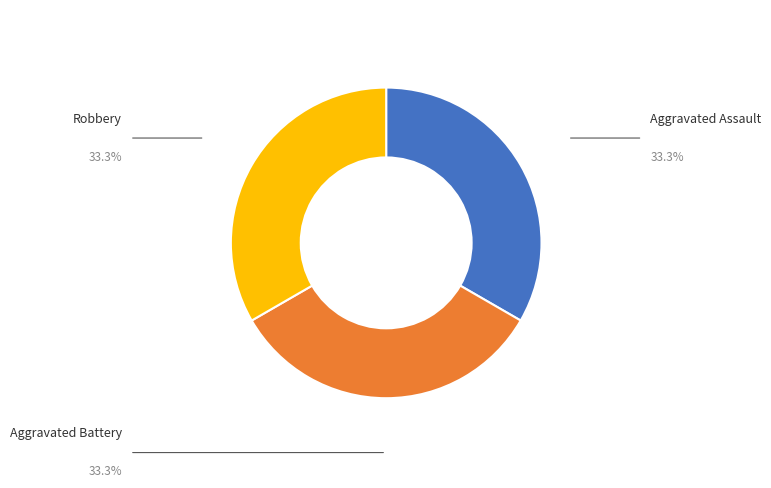

Approximately how many times larger is the value at Aggravated Assault compared to Aggravated Battery?

1.0